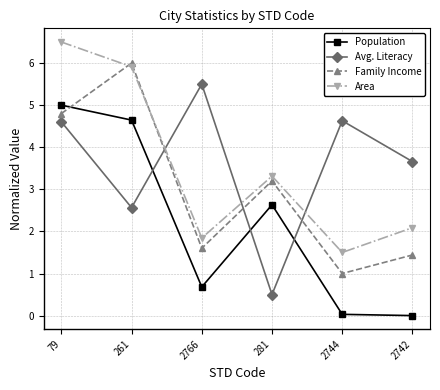

What is the label of the 2nd point from the right?

2744